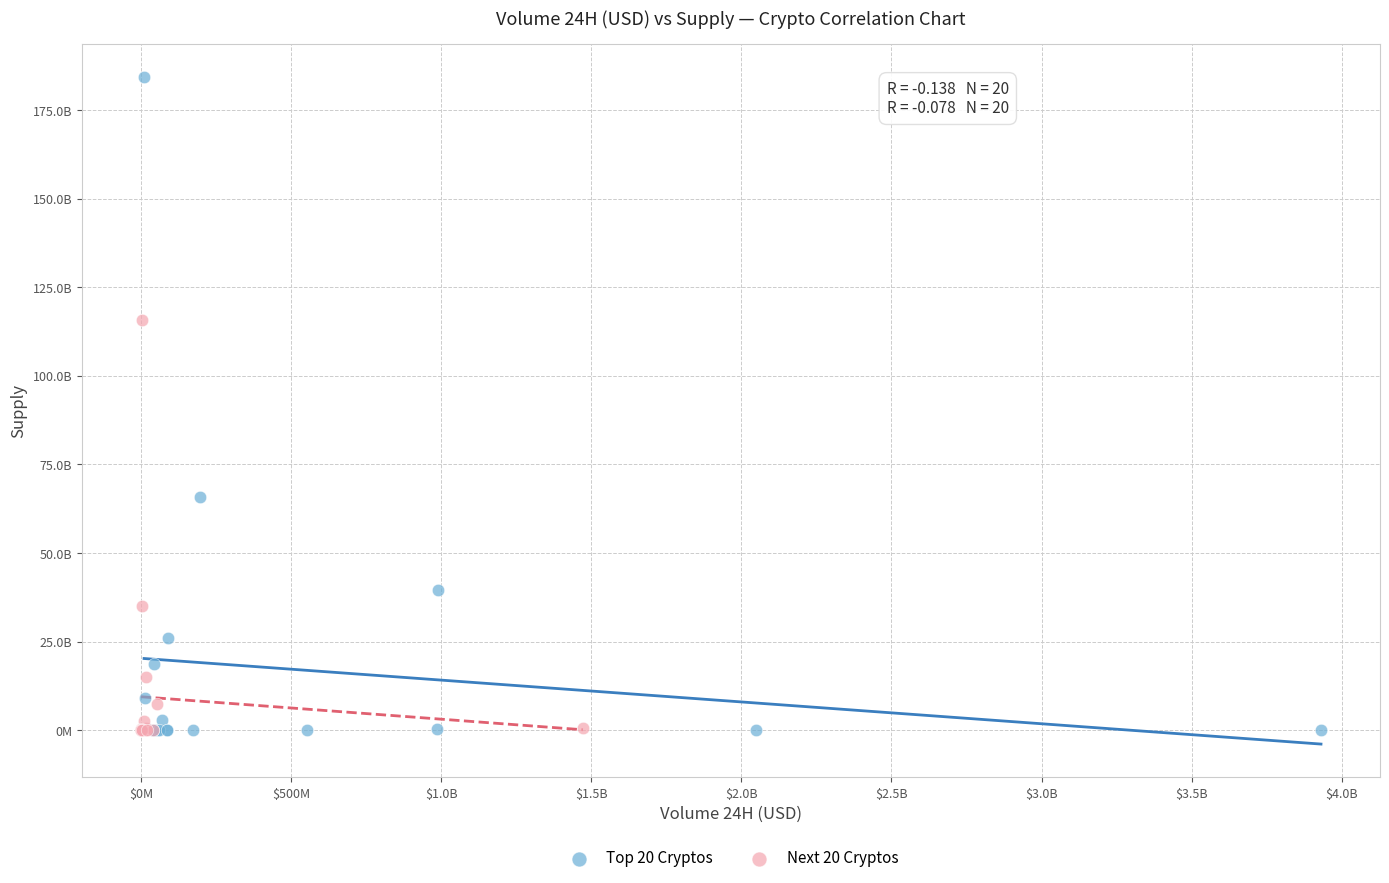

What are all the series names shown in the legend?

Top 20 Cryptos, Next 20 Cryptos